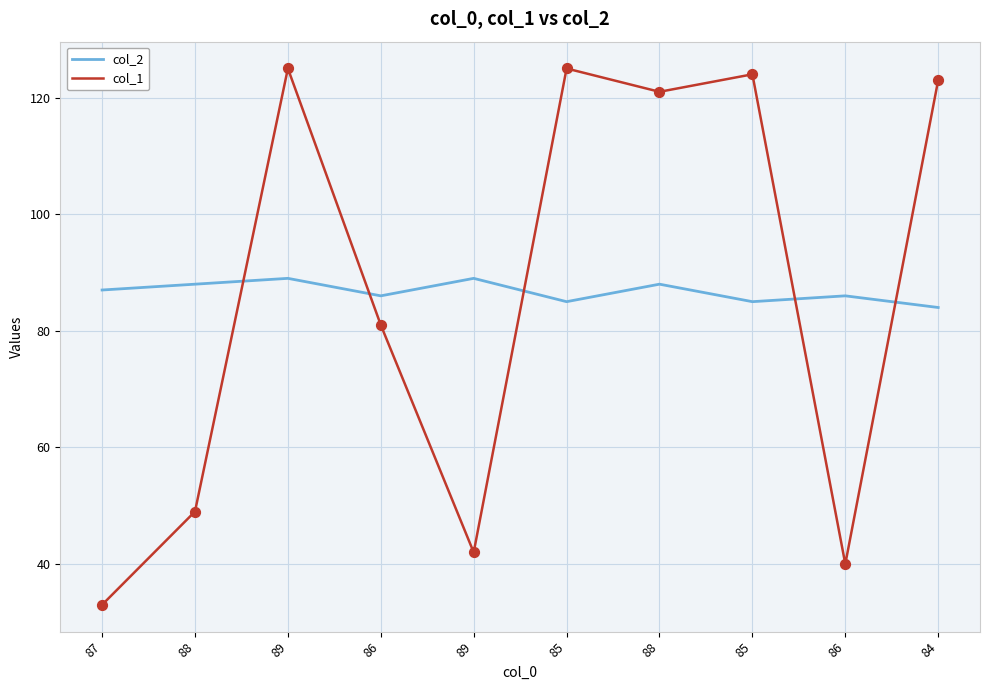

How many lines are shown in the chart?

2